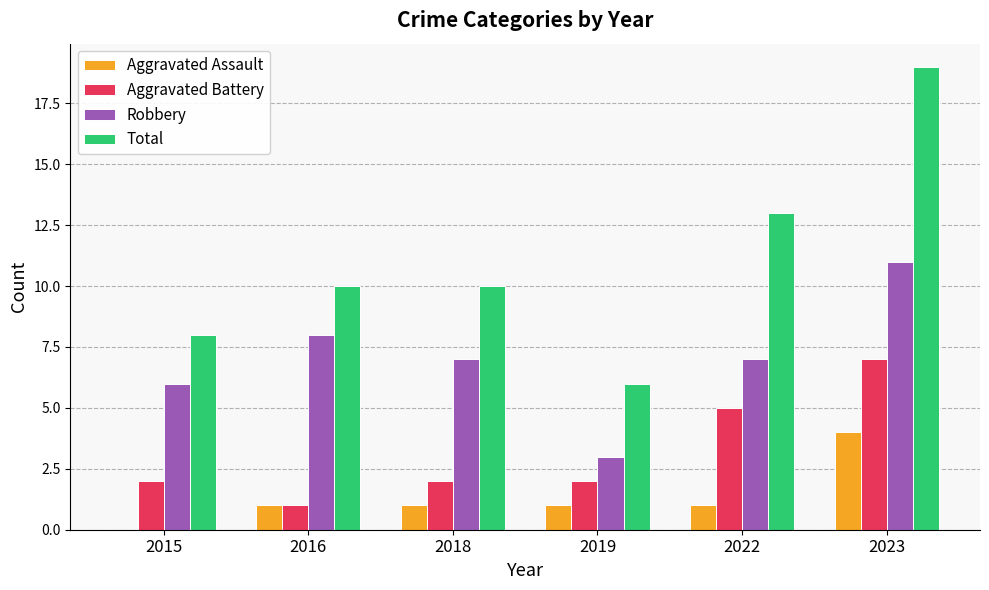

What are all the series names shown in the legend?

Aggravated Assault, Aggravated Battery, Robbery, Total